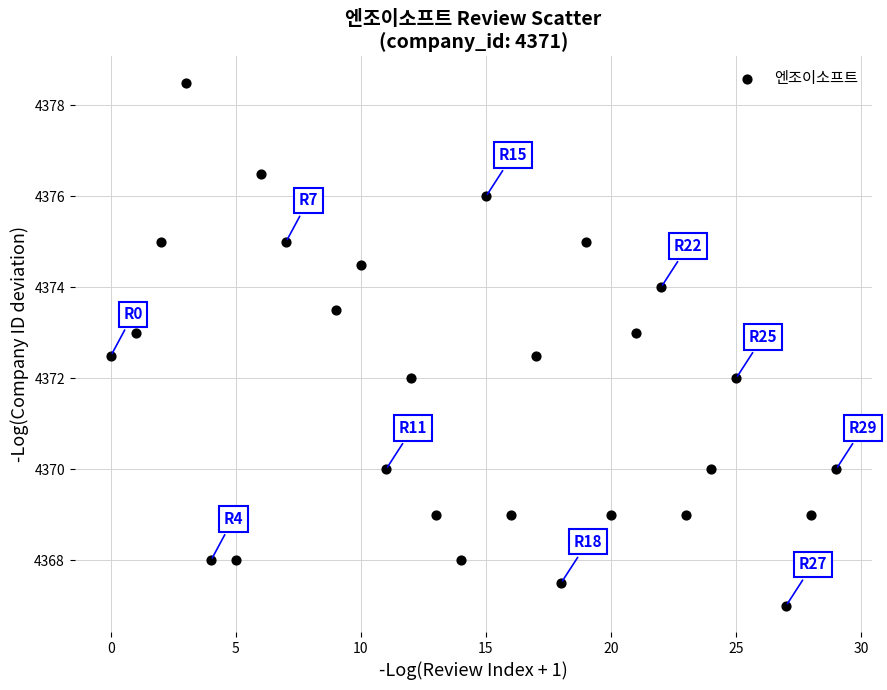

What is the range of Y values (max minus min)?

11.5